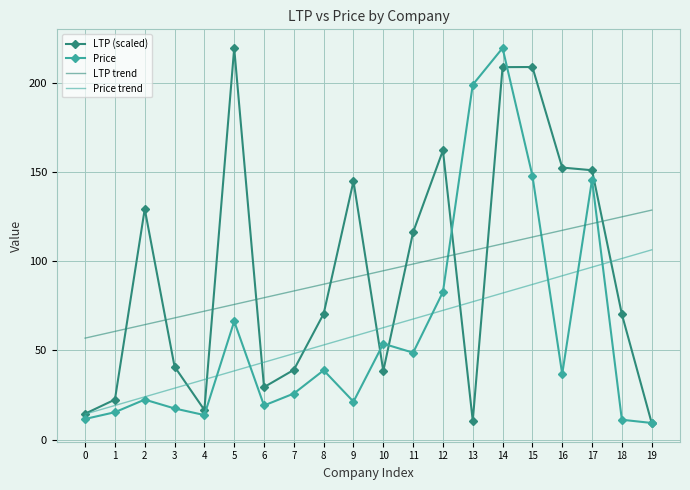

Which category has the highest value in the LTP (scaled) series?

5